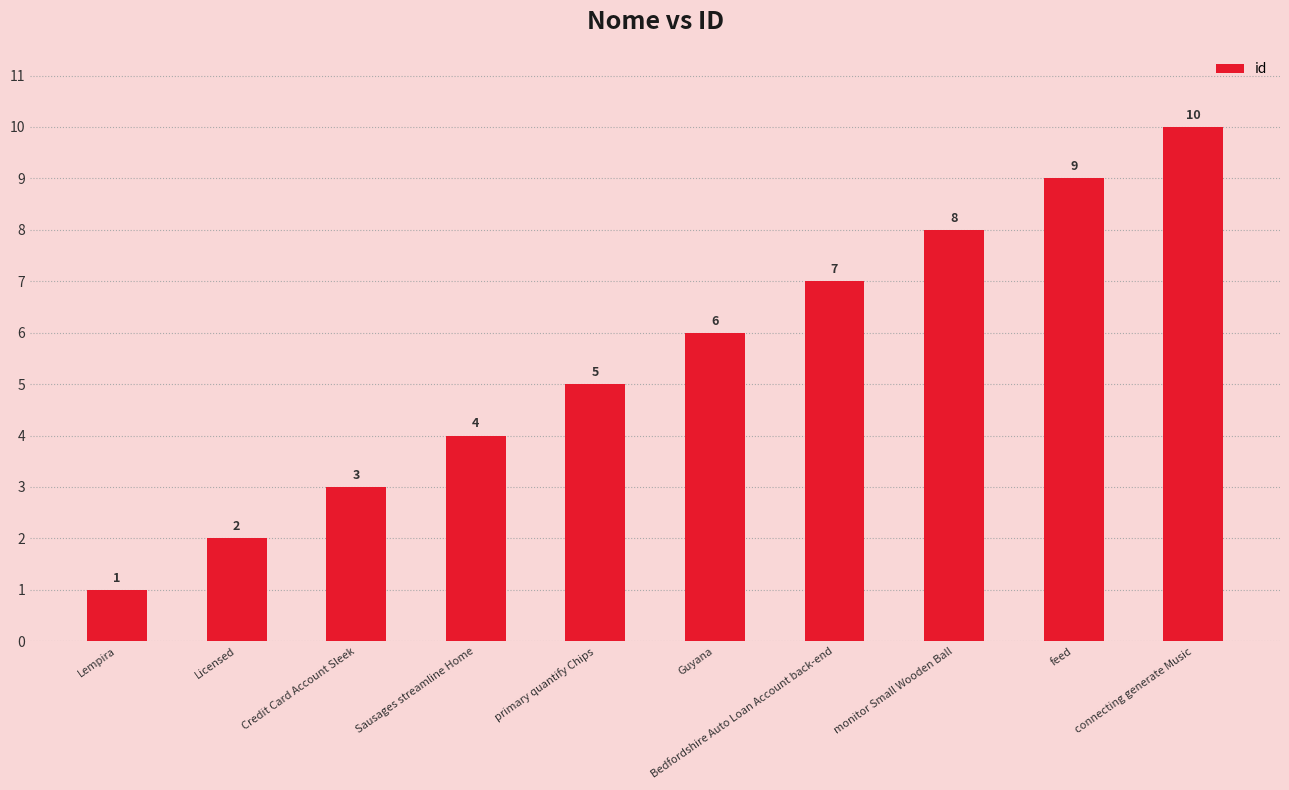

What is the label of the 8th bar from the left?

monitor Small Wooden Ball